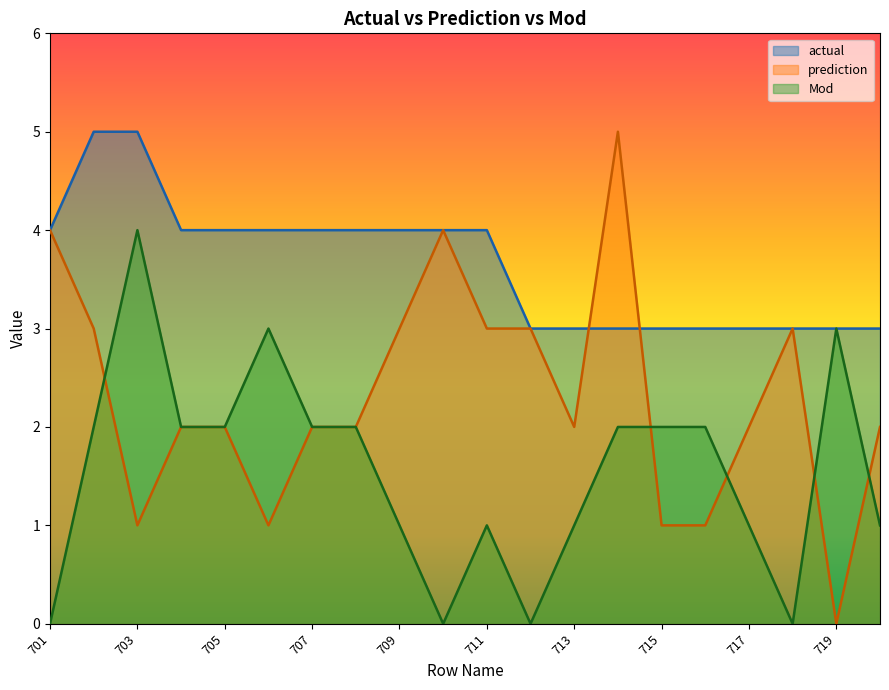

How many series are shown in this chart?

3